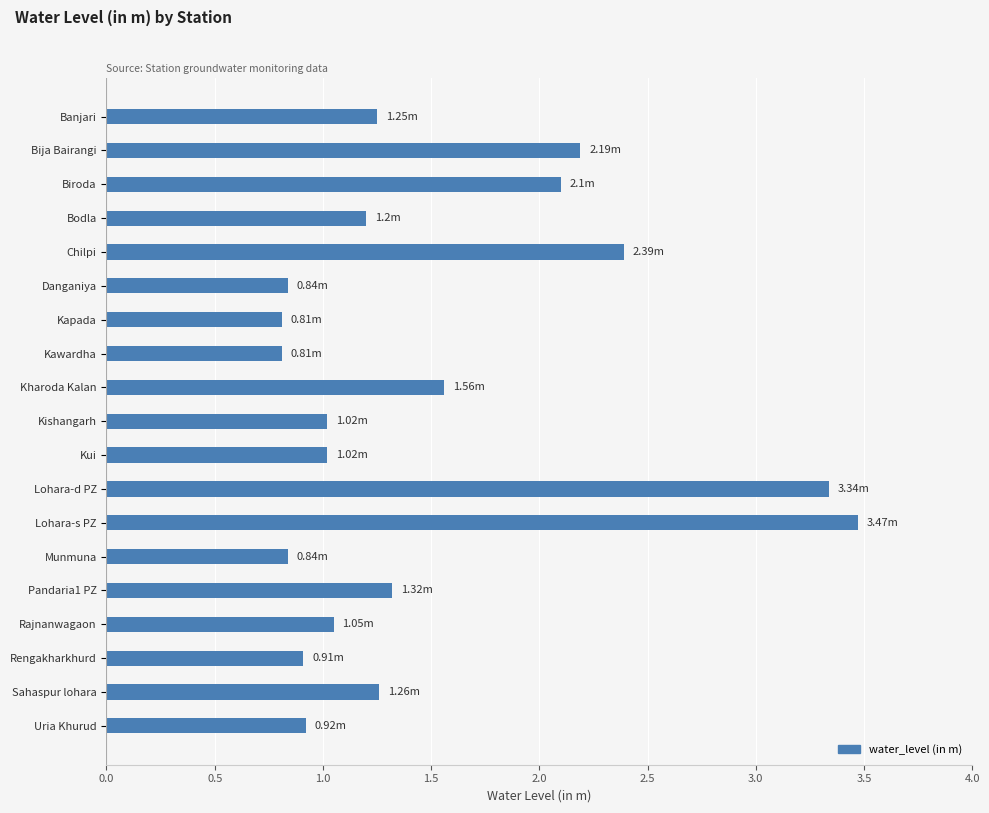

How many categories are shown in the chart?

19